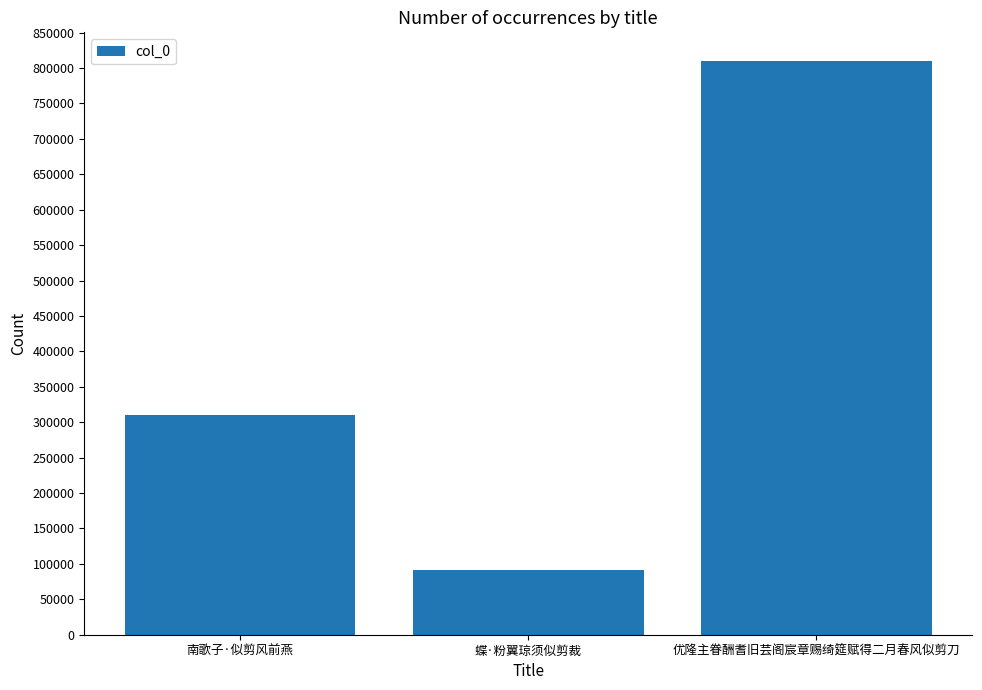

List the labels in order of value, largest first.

优隆主眷酬耆旧芸阁宸章赐绮筵赋得二月春风似剪刀, 南歌子·似剪风前燕, 蝶·粉翼琼须似剪裁